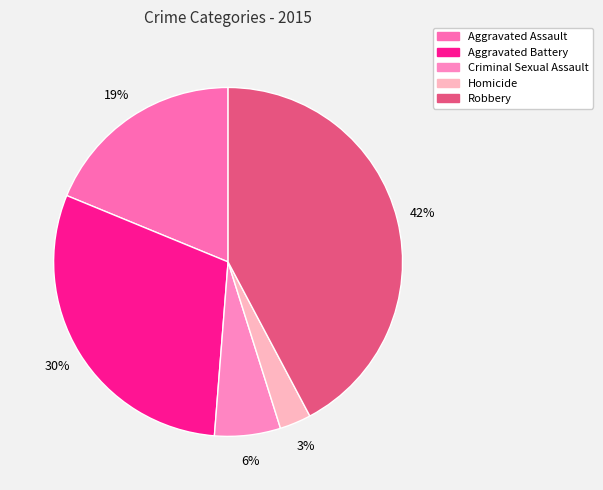

The Aggravated Battery slice represents 40% of the pie. True or false?

False